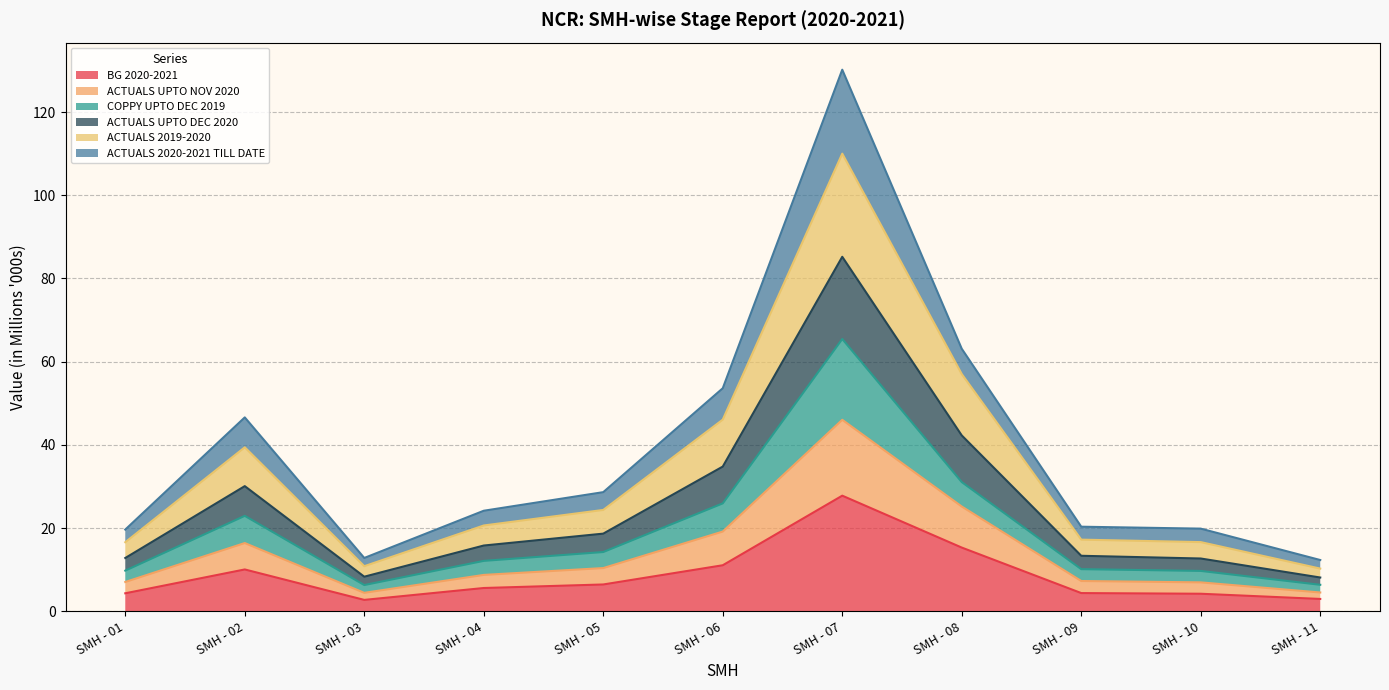

What is the highest value of the BG 2020-2021 series?

27.8